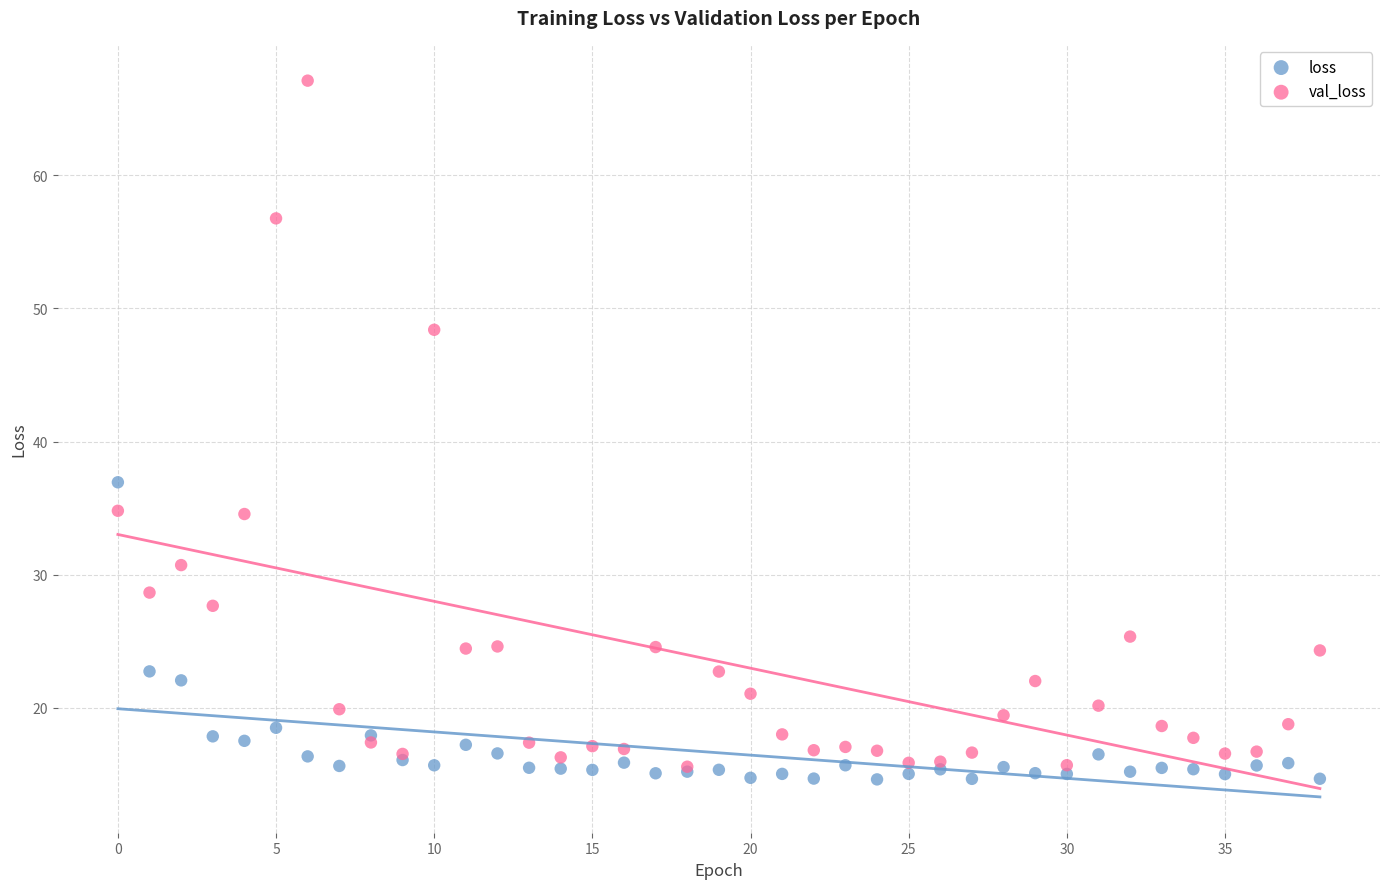

In the val_loss series, what Y value is closest to 41?

34.8